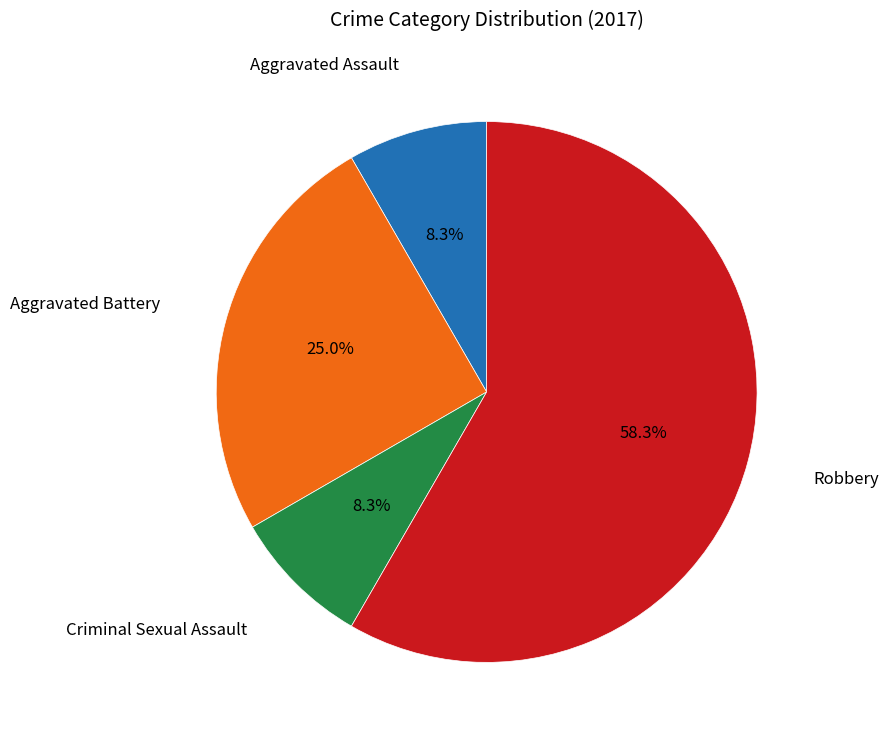

To the nearest percent, what portion does Criminal Sexual Assault represent?

8%